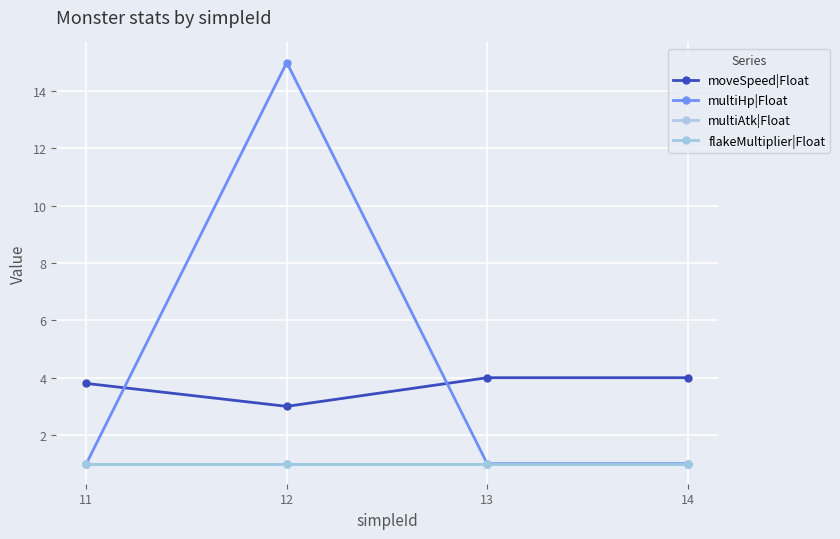

Reading left to right, transcribe all the data shown in this chart.

moveSpeed|Float: 3.8	3.0	4.0	4.0
multiHp|Float: 1.0	15.0	1.0	1.0
multiAtk|Float: 1.0	1.0	1.0	1.0
flakeMultiplier|Float: 1.0	1.0	1.0	1.0